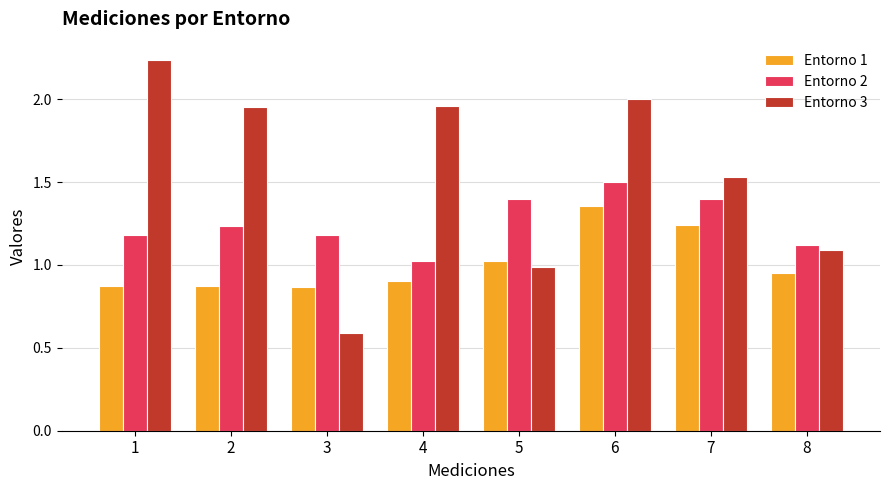

What is the smallest value displayed?

0.6